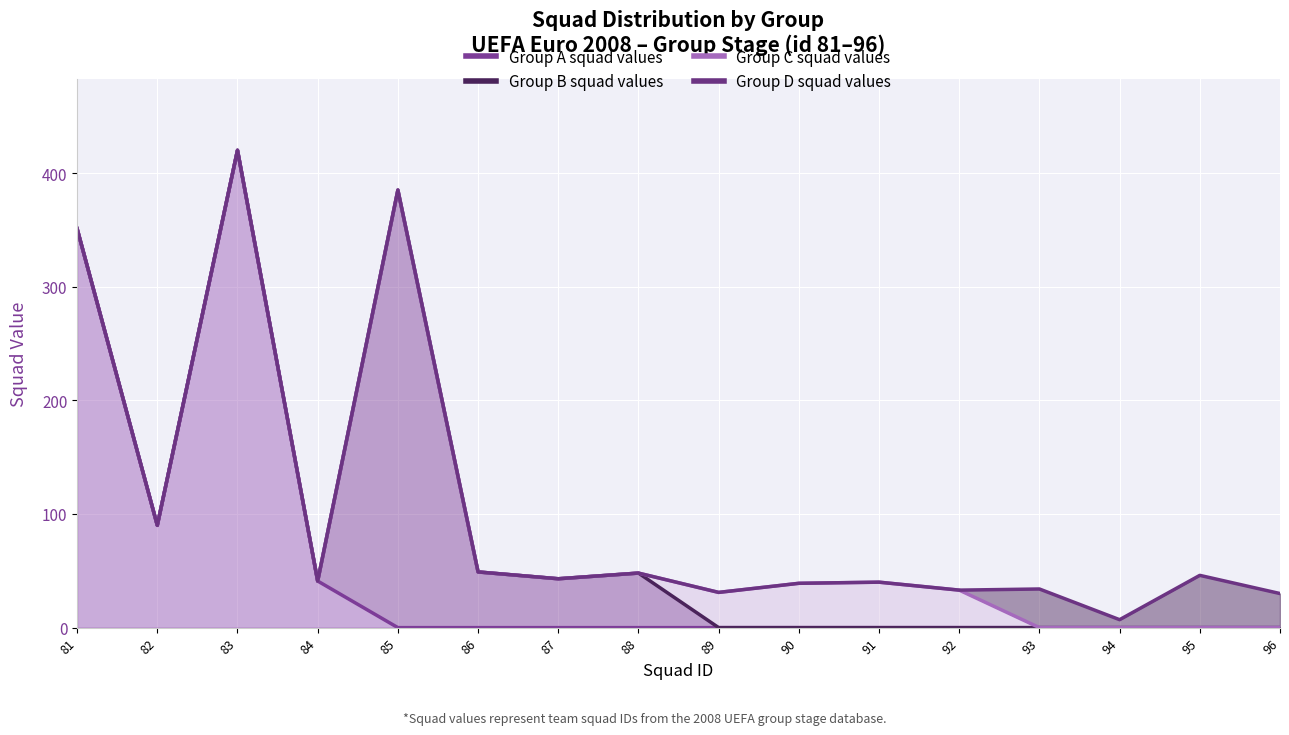

Rank the series by their maximum value, from highest to lowest.

Group A squad values, Group B squad values, Group C squad values, Group D squad values